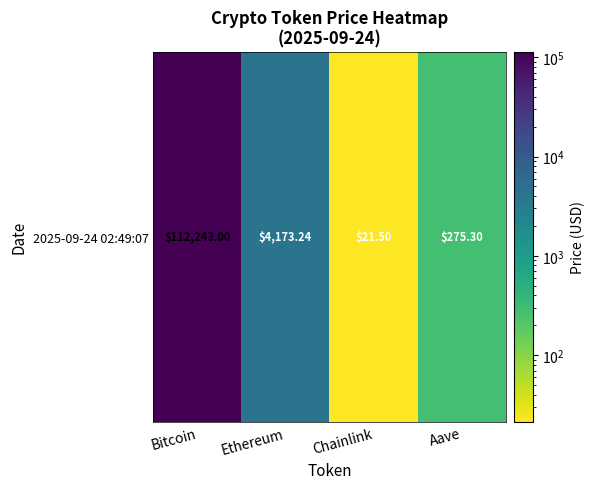

Approximately how many times larger is the value at Bitcoin compared to Aave?

407.7